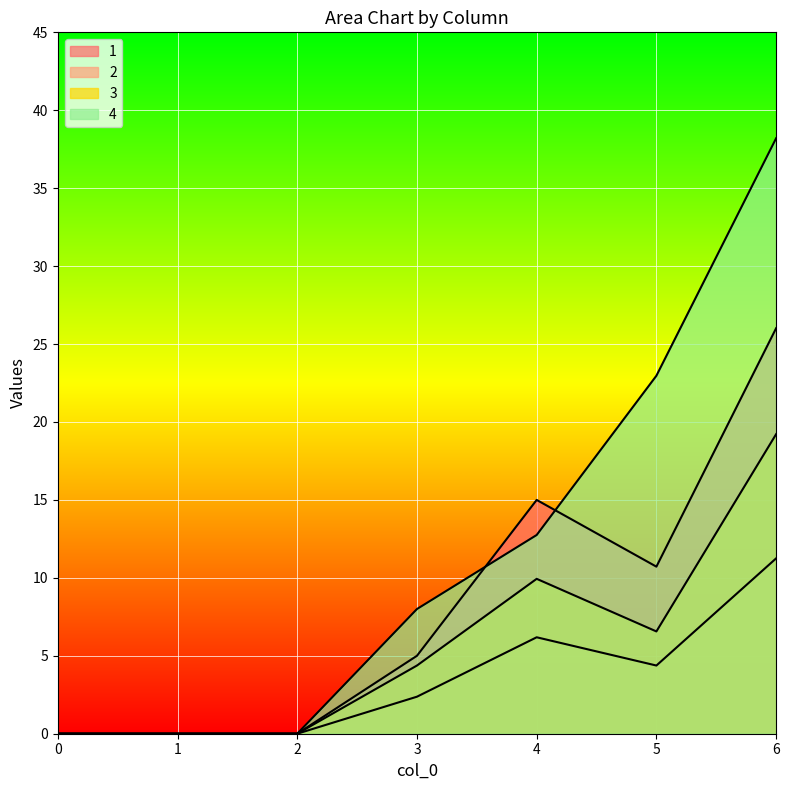

The value of 3 at 3 is 6.2. True or false?

False